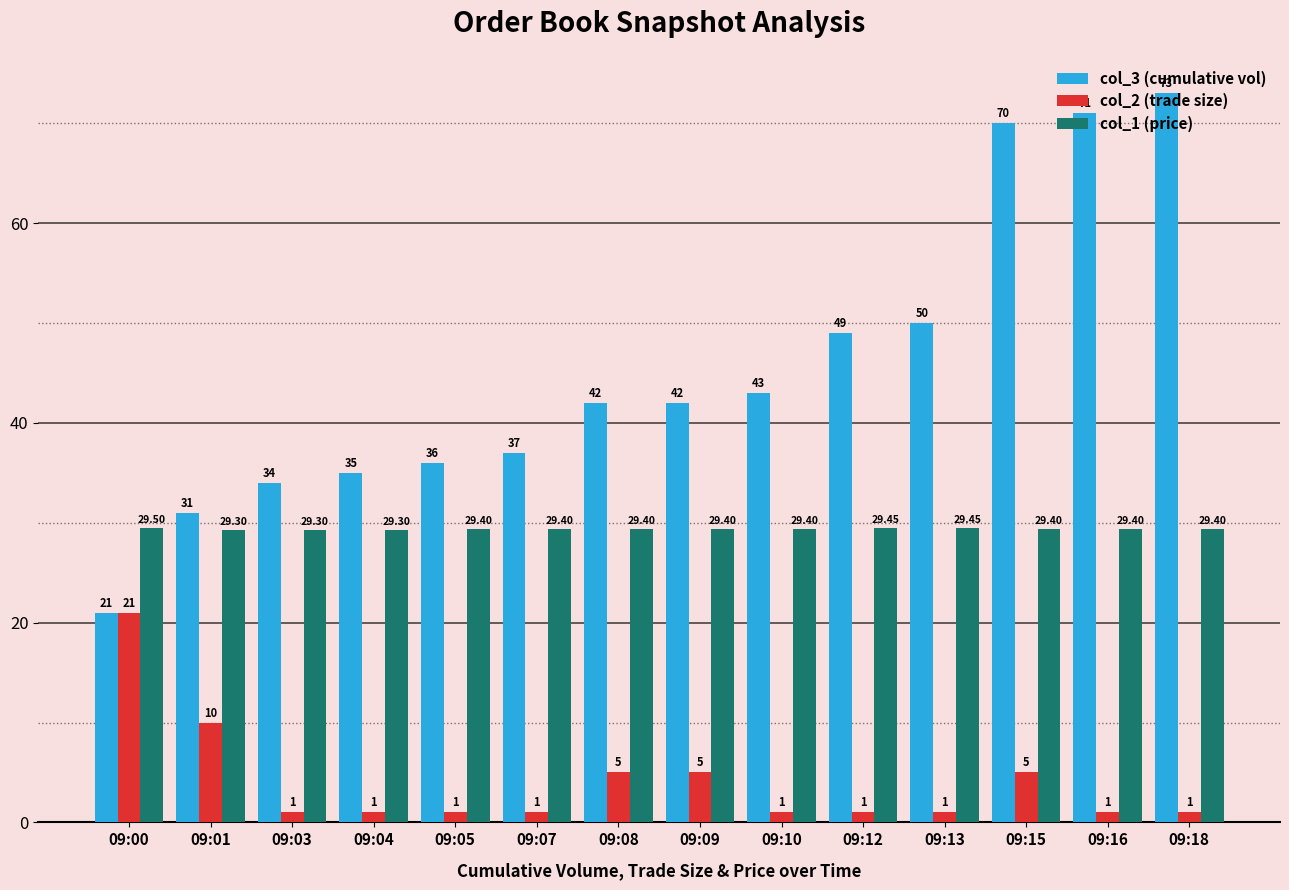

How many bars are there in total?

42